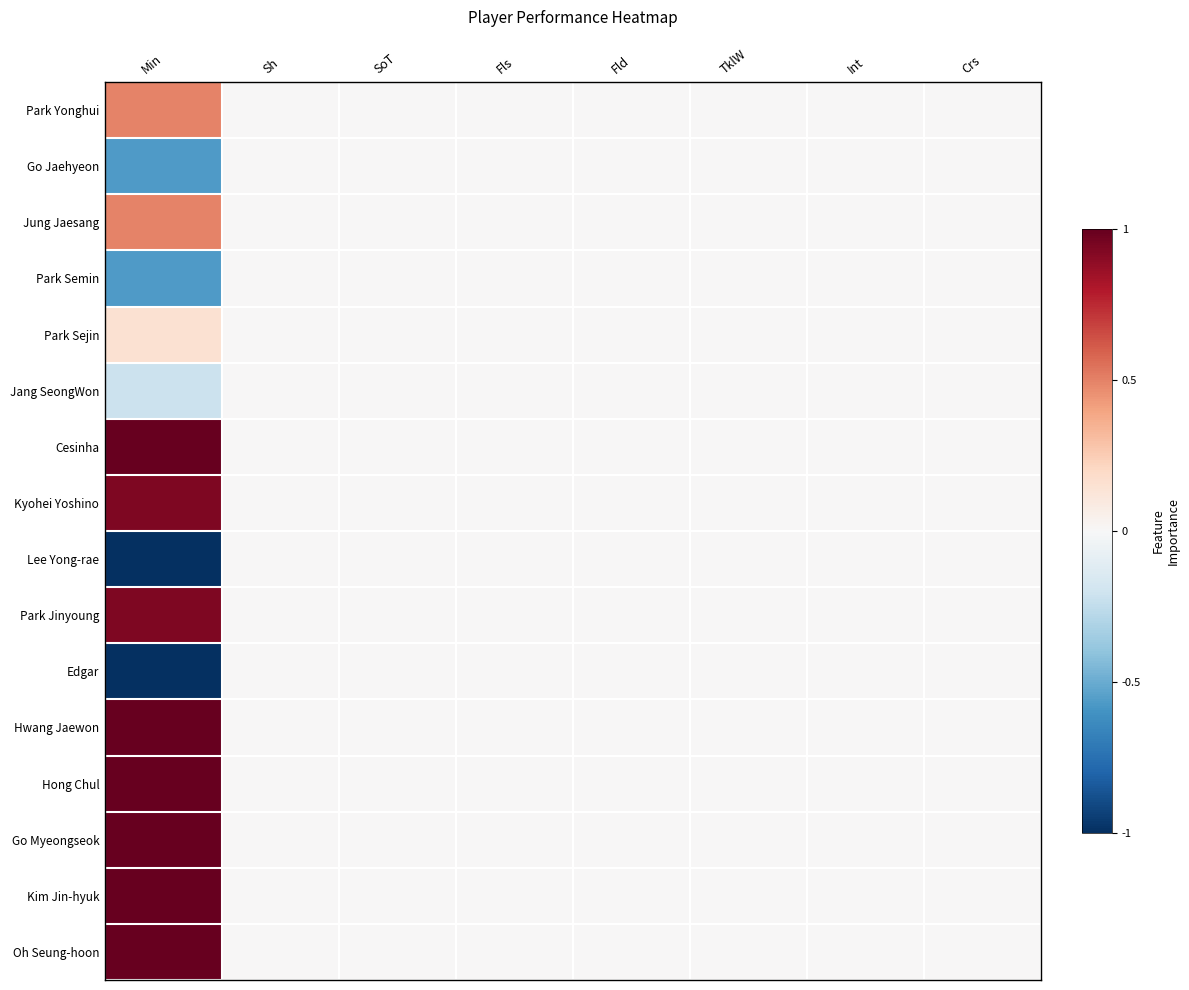

At how many categories does at least one series exceed 0?

1